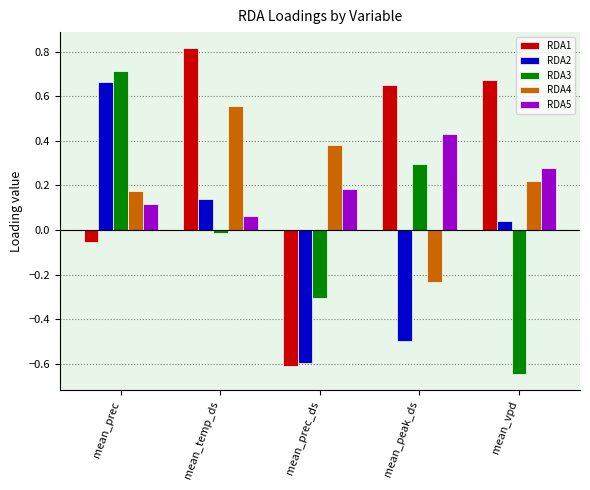

What is the sum of the RDA1 values at mean_temp_ds and mean_prec?

0.8